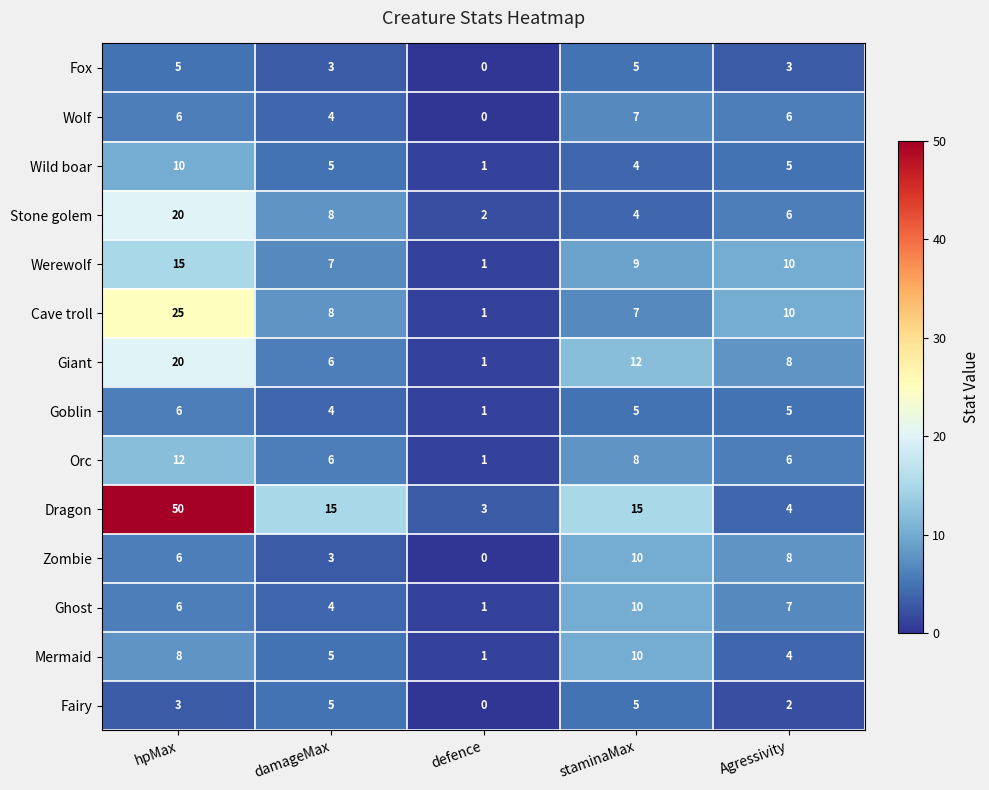

At which label does Mermaid first exceed 5?

hpMax